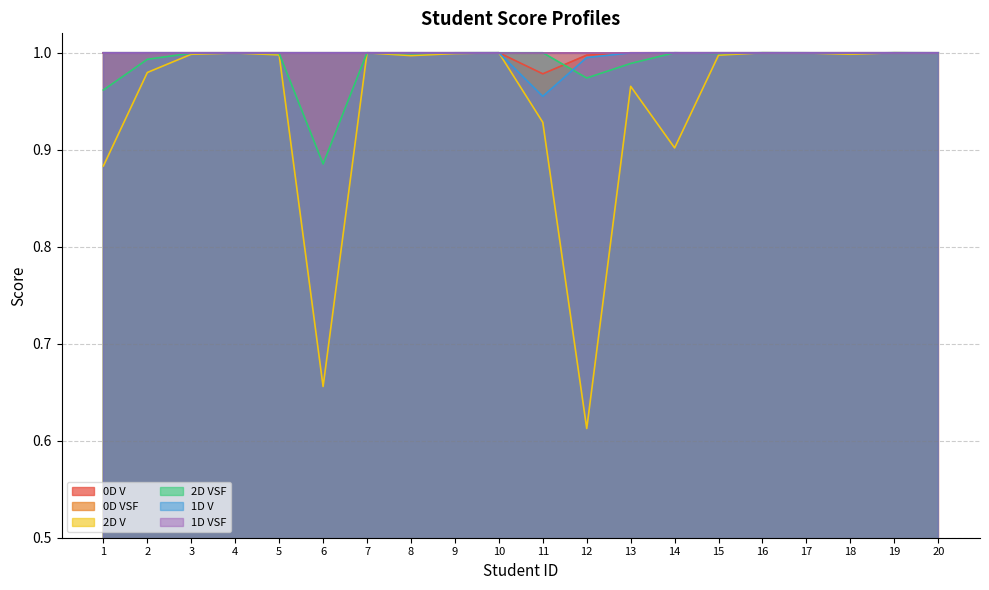

True or false: 0D VSF has a value of 1.0 at 1.

True